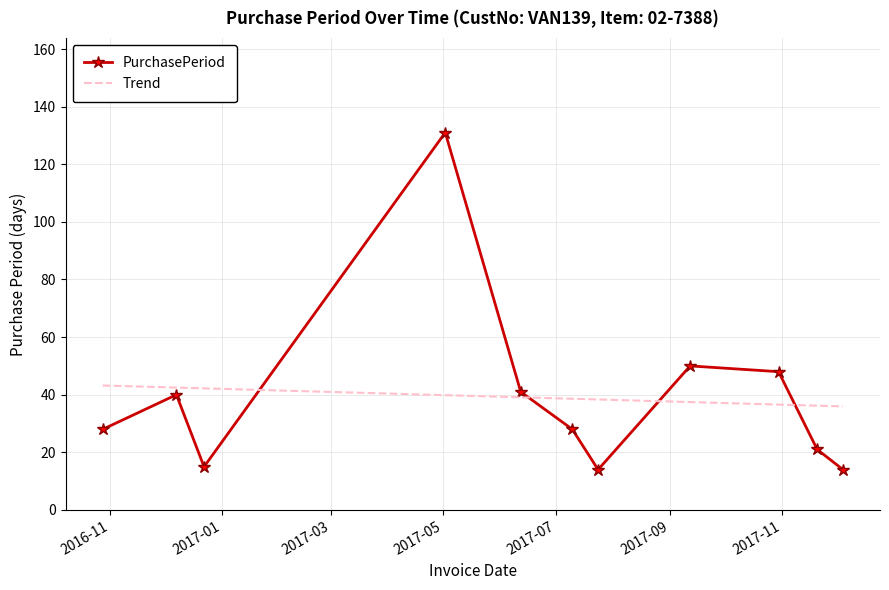

The chart shows a value of 14 at 2017-12-04. True or false?

True